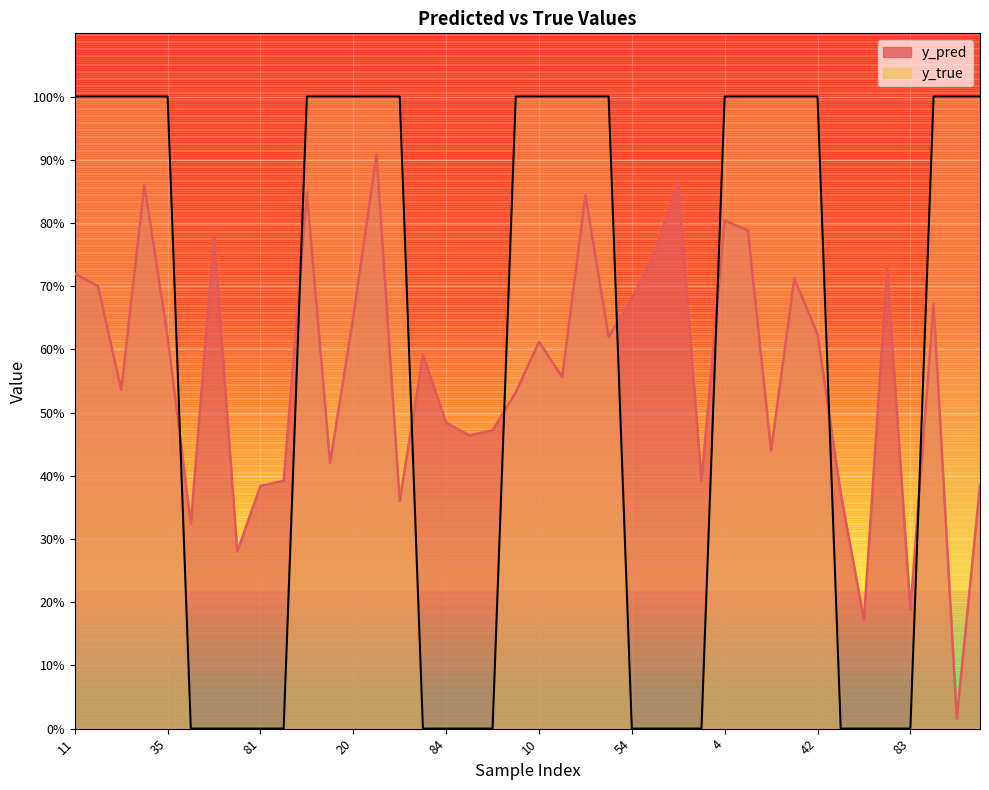

How many intersections are there between y_true and y_pred?

8